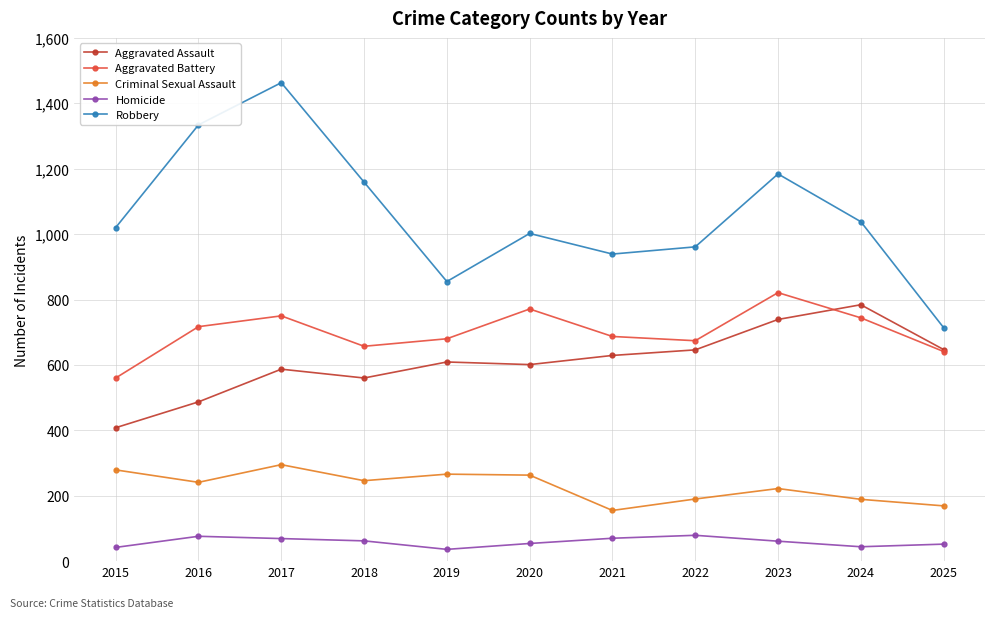

Rank the series at 2018 from lowest to highest value.

Homicide, Criminal Sexual Assault, Aggravated Assault, Aggravated Battery, Robbery